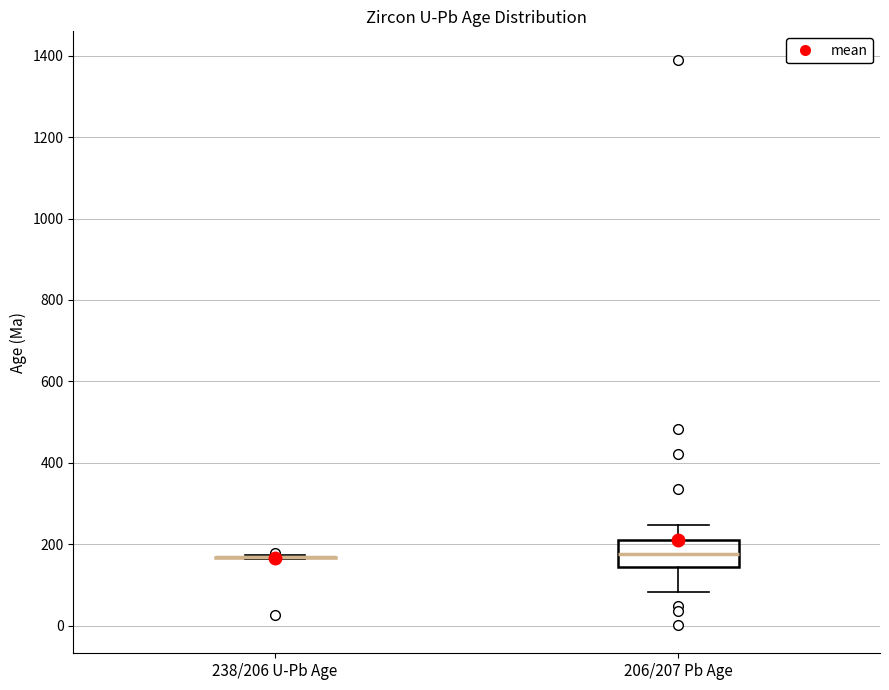

Reading left to right, read every box against the y-axis: the position of its median line, the range the box covers, and the ends of its whiskers. The values are not printed on the chart, so give them approximately, as read against the axis.

238/206 U-Pb Age: box collapsed to a line at 160, whiskers 160 to 180
206/207 Pb Age: median 180, box 140 to 220, whiskers 80 to 240